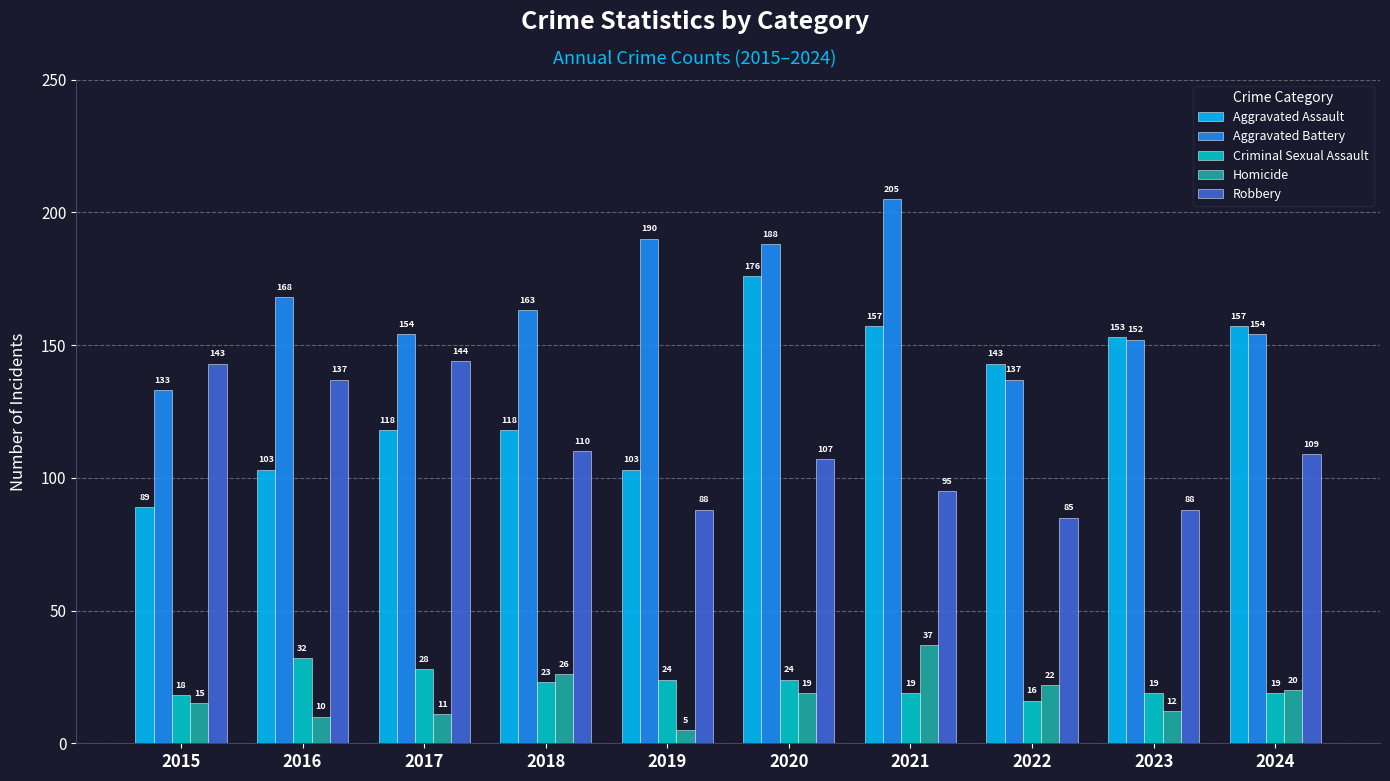

How many values in the Robbery series are below 109?

5